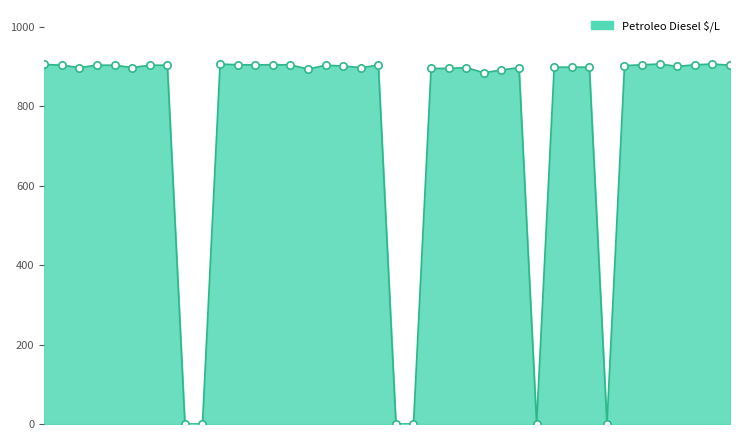

What is the difference between the maximum and minimum values?

906